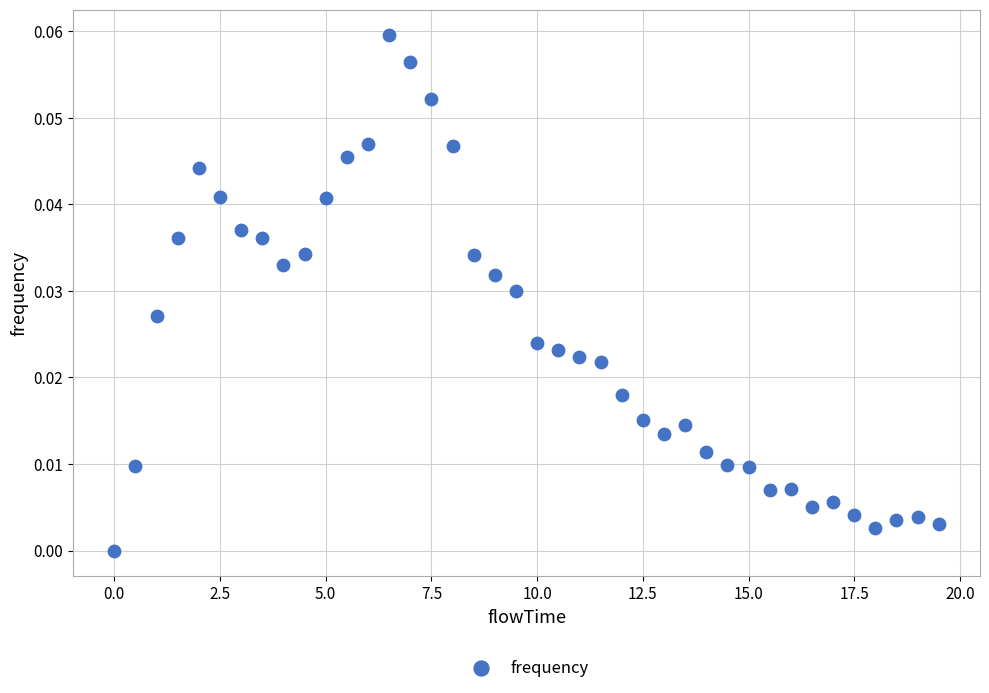

What is the range of X values (max minus min)?

19.5